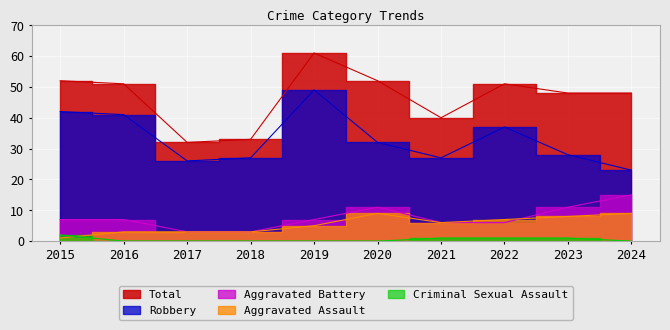

How many data points does each series have?

10